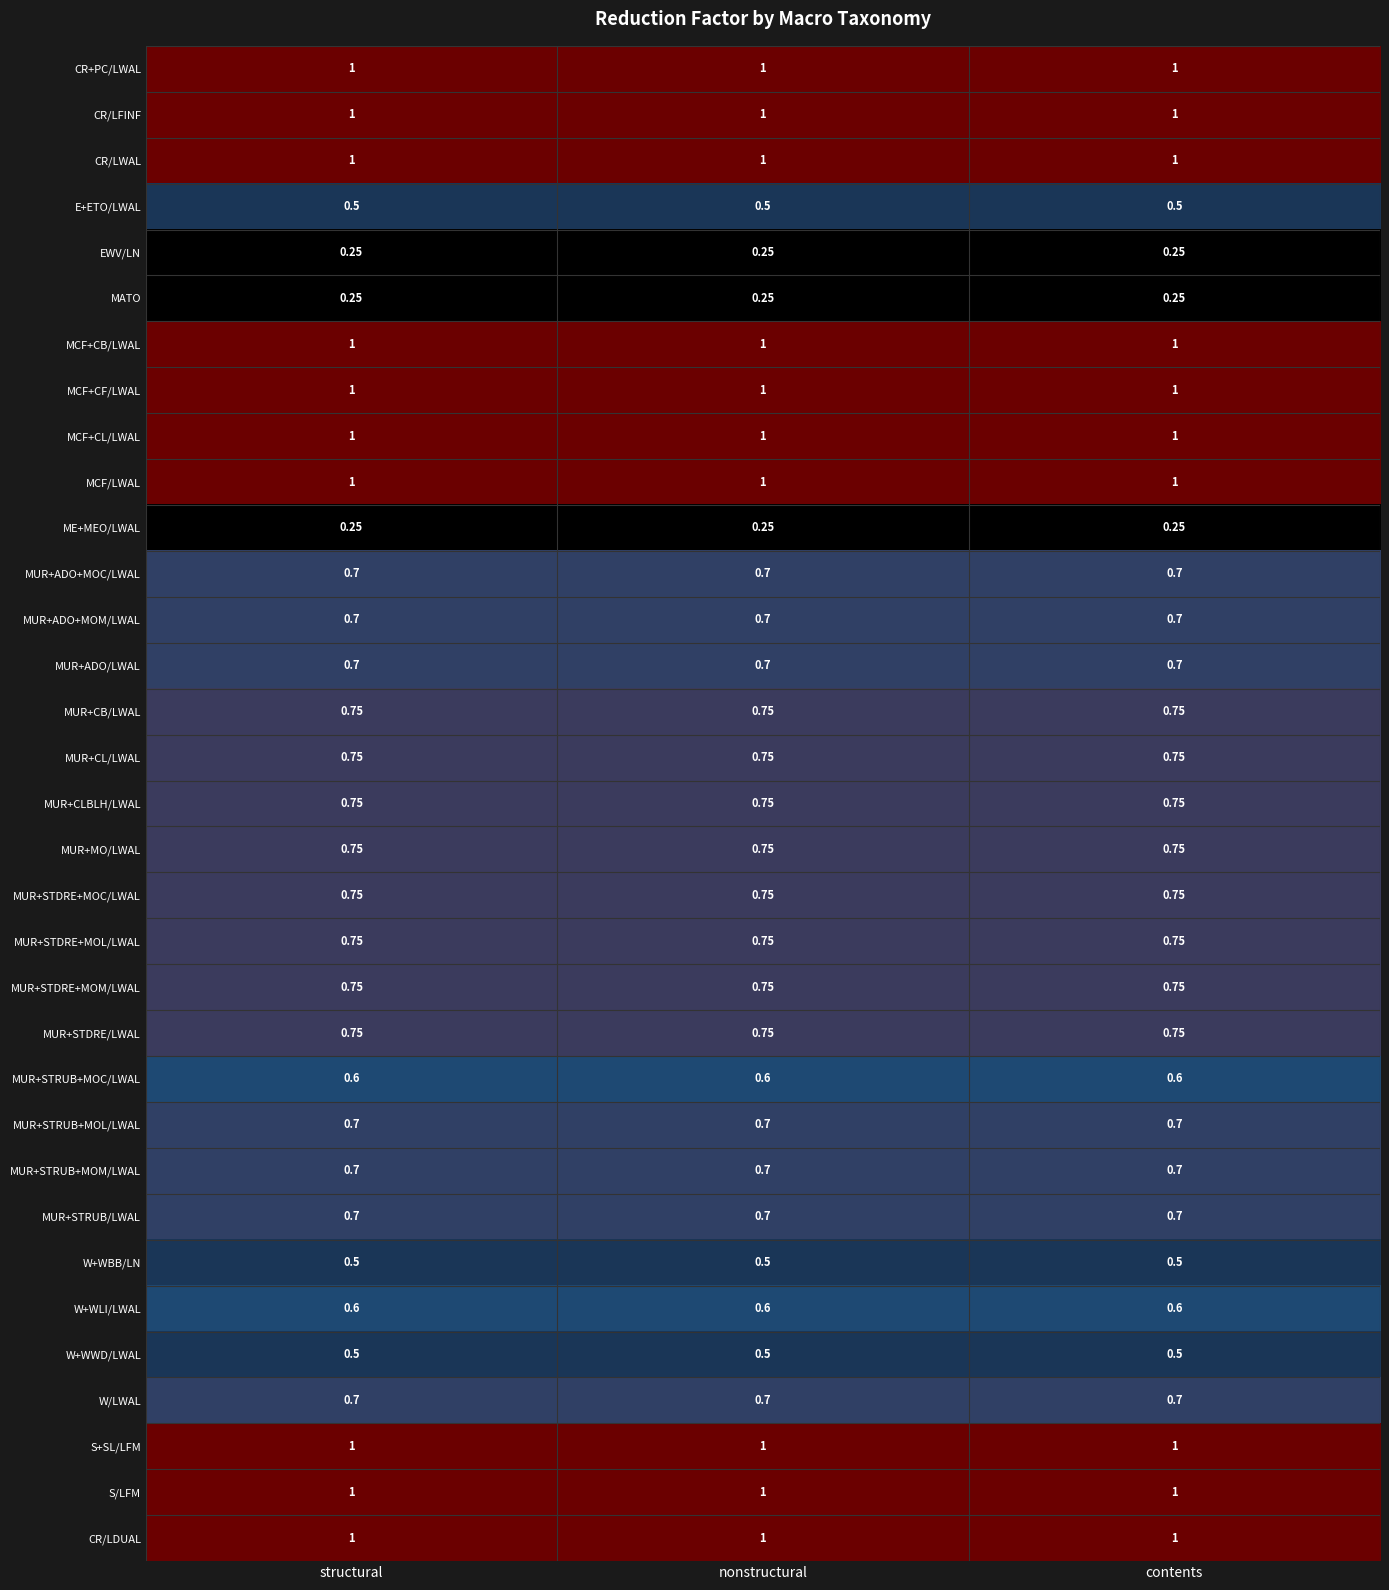

How many data points does each series have?

3